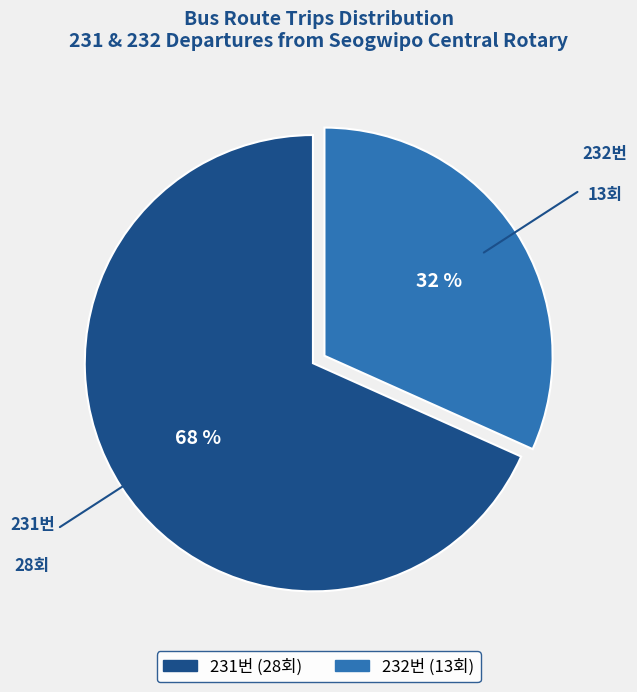

Which category has the smallest portion of the pie?

232번